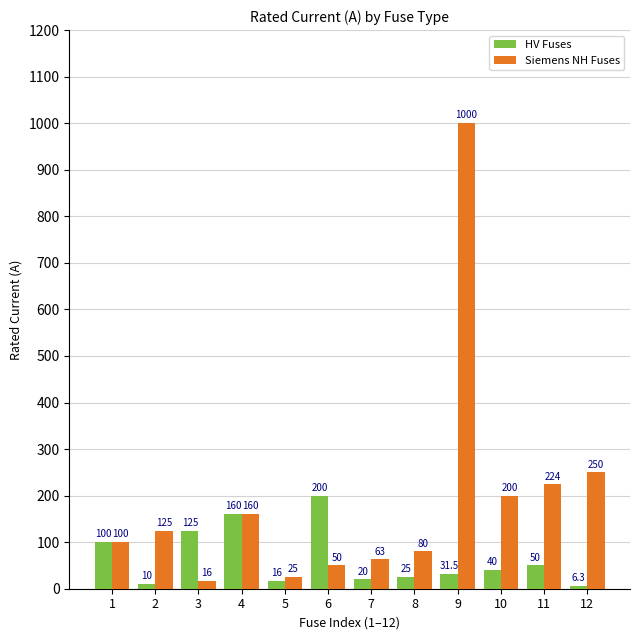

List the series in order of their overall mean, highest first.

Siemens NH Fuses, HV Fuses